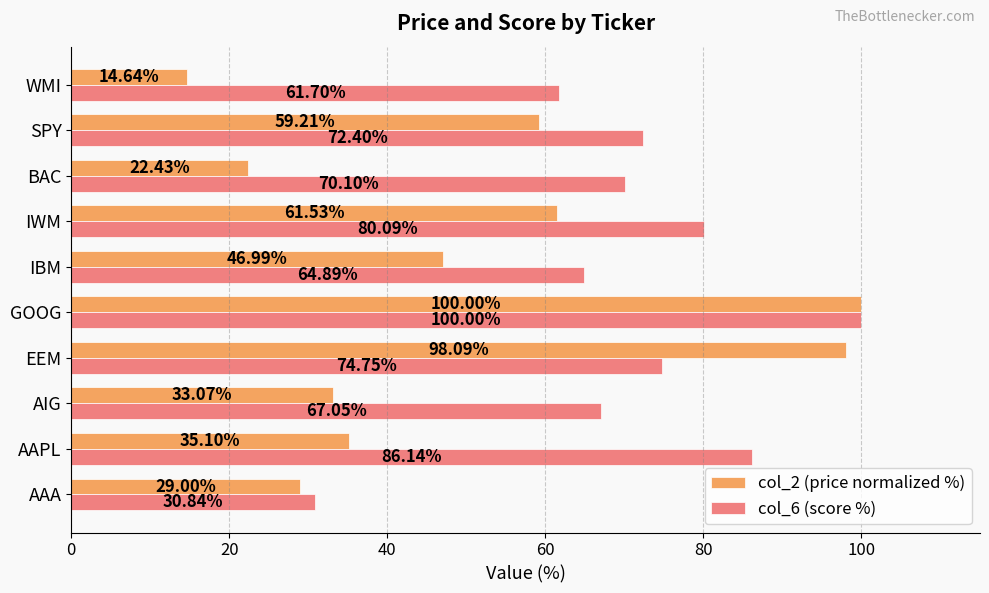

Rank the series at IBM from highest to lowest value.

col_6 (score %), col_2 (price normalized %)